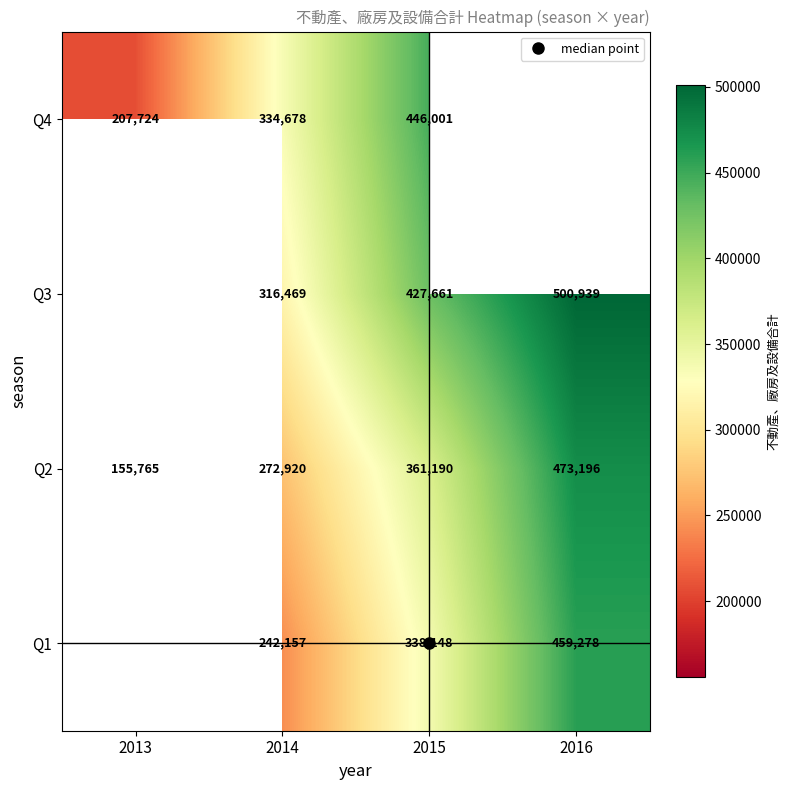

What is the difference between the maximum and minimum values in the Q4 series?

238277.0